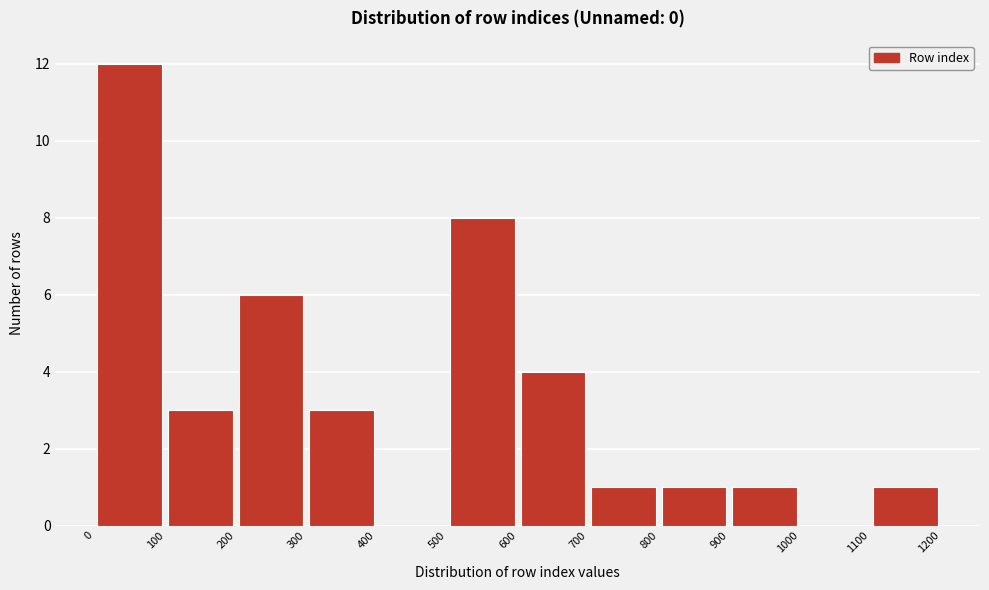

How tall is the bar that spans 200 to 300 on the x-axis? The values are not printed on the chart, so give them approximately, as read against the axis.

6